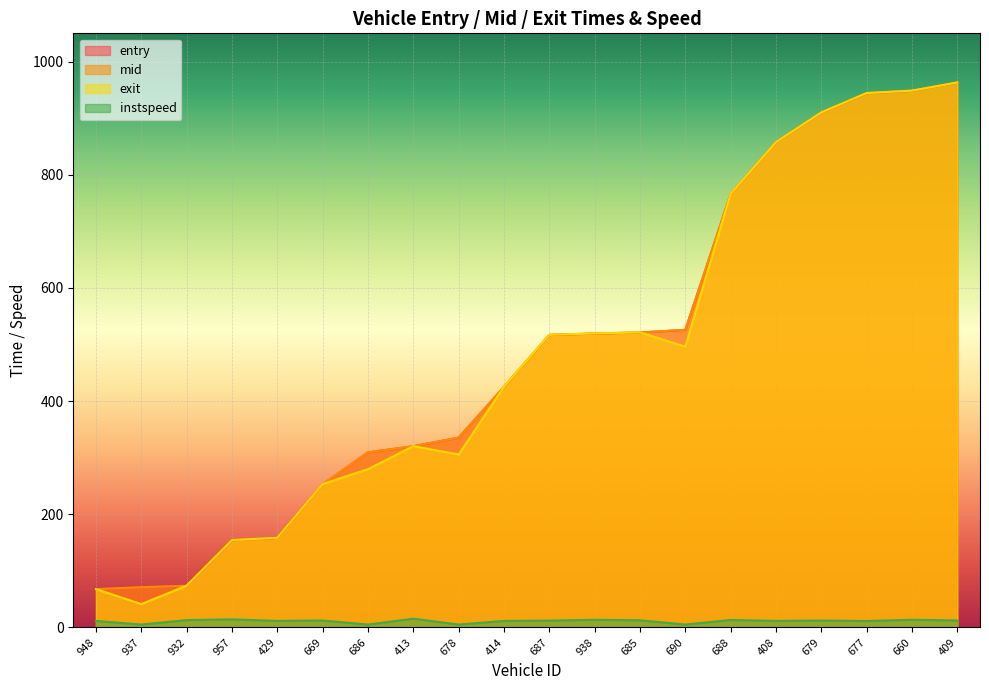

The value of instspeed at 429 is 11.5. True or false?

True